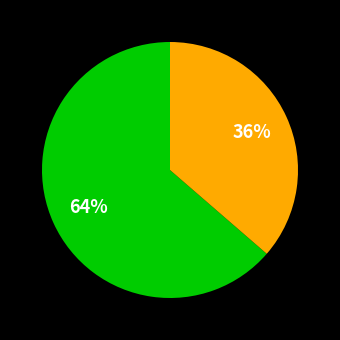

How many segments does this pie chart have?

2